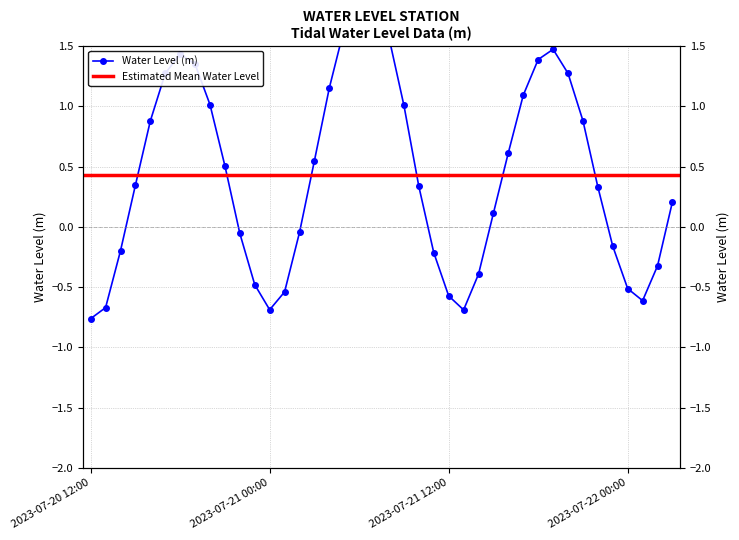

Reading right to left, list all the values displayed in this chart.

0.2	-0.3	-0.6	-0.5	-0.2	0.3	0.9	1.3	1.5	1.4	1.1	0.6	0.1	-0.4	-0.7	-0.6	-0.2	0.3	1.0	1.6	1.9	1.9	1.6	1.2	0.5	-0.0	-0.5	-0.7	-0.5	-0.1	0.5	1.0	1.3	1.4	1.3	0.9	0.3	-0.2	-0.7	-0.8